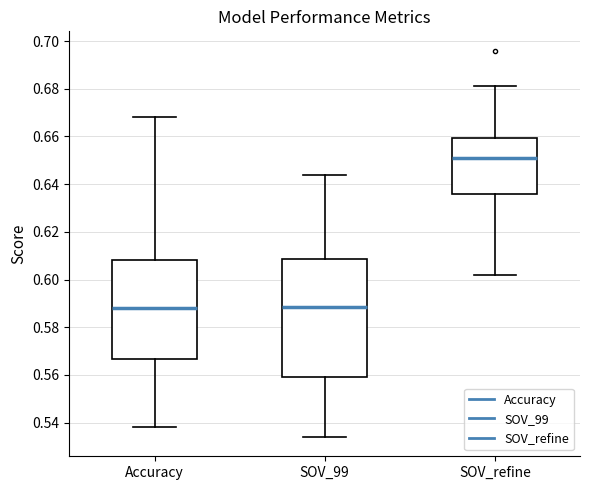

Where does the lower whisker of the box for Accuracy end on the y-axis? The values are not printed on the chart, so give them approximately, as read against the axis.

0.538